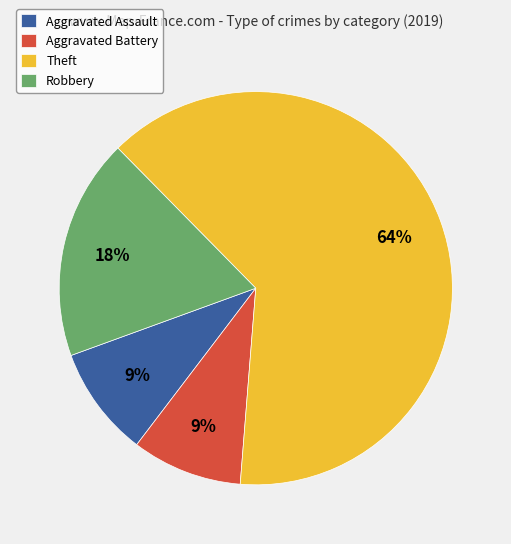

Between Theft and Aggravated Assault, which is larger?

Theft